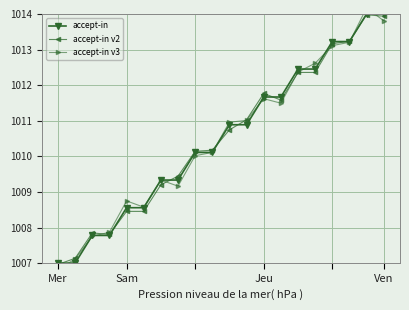

List the series in order of their overall mean, highest first.

accept-in, accept-in v3, accept-in v2